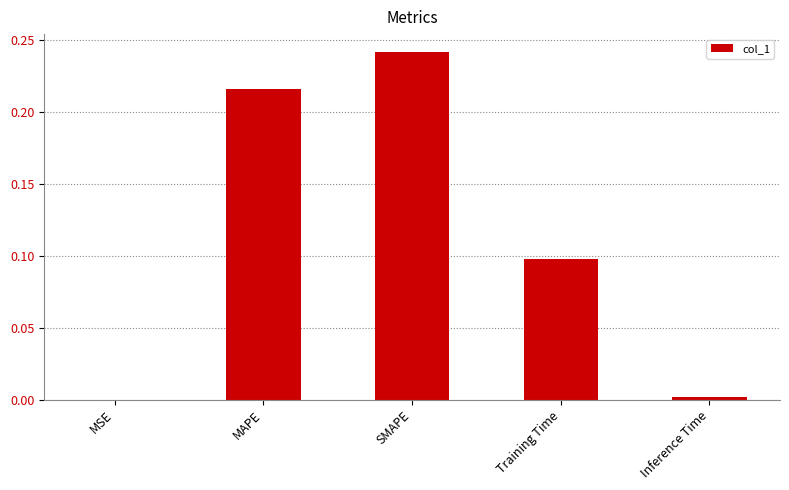

Between Training Time and MAPE, which is larger?

MAPE